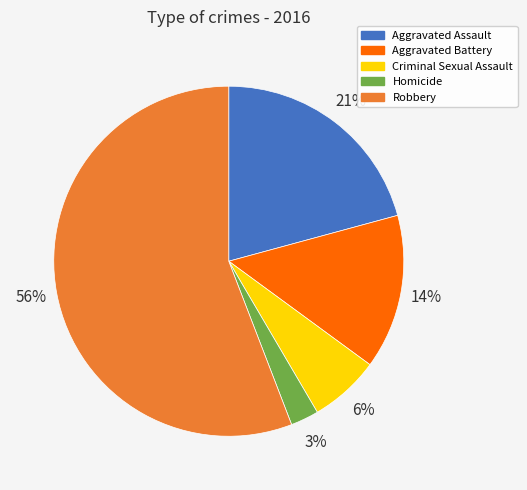

What percentage is the Criminal Sexual Assault slice, to the nearest percent?

6%